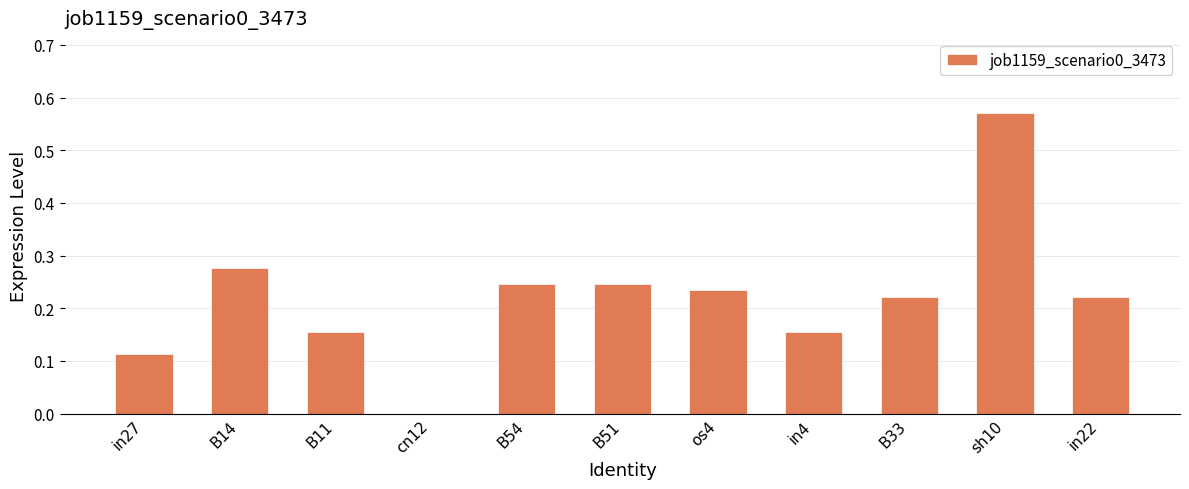

What is the sum of all values?

2.4